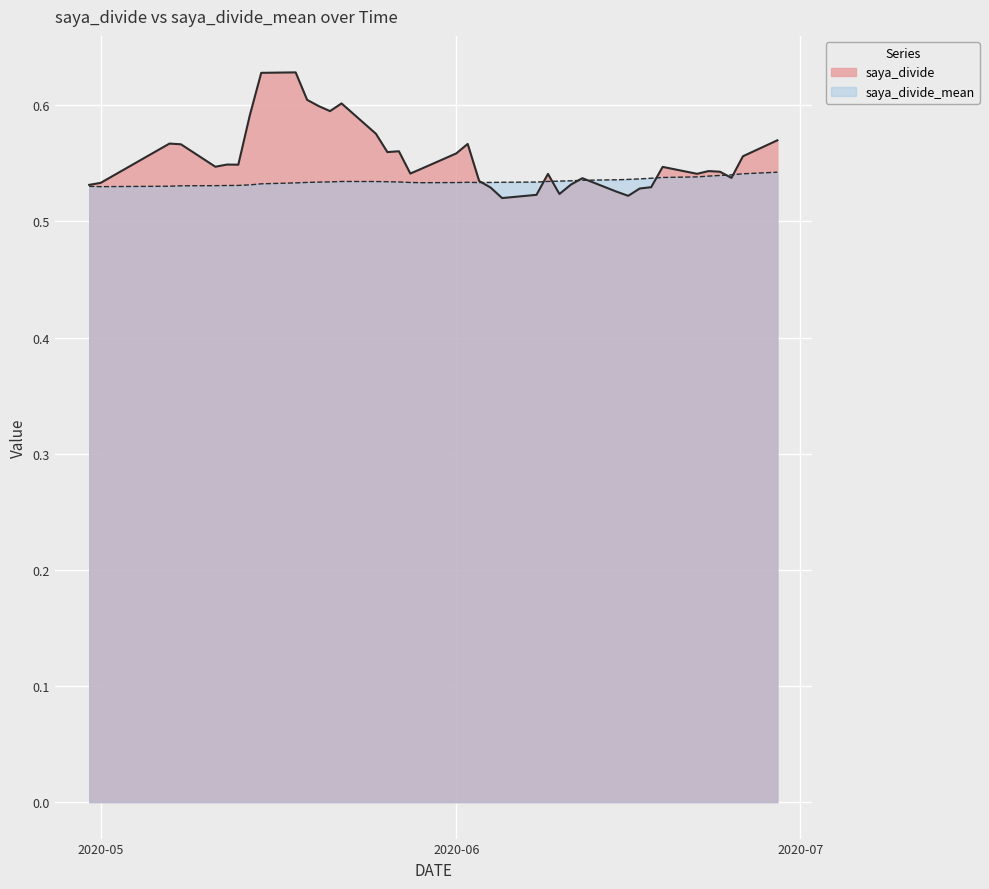

List the labels in order of saya_divide value, largest first.

2020-05-18, 2020-05-15, 2020-05-19, 2020-05-22, 2020-05-20, 2020-05-21, 2020-05-14, 2020-05-25, 2020-06-29, 2020-05-07, 2020-06-02, 2020-05-08, 2020-05-27, 2020-05-26, 2020-06-01, 2020-06-26, 2020-05-12, 2020-05-13, 2020-05-11, 2020-06-19, 2020-05-29, 2020-06-23, 2020-06-24, 2020-05-28, 2020-06-22, 2020-06-09, 2020-06-25, 2020-06-12, 2020-06-03, 2020-05-01, 2020-06-11, 2020-04-30, 2020-06-18, 2020-06-04, 2020-06-17, 2020-06-15, 2020-06-10, 2020-06-08, 2020-06-16, 2020-06-05